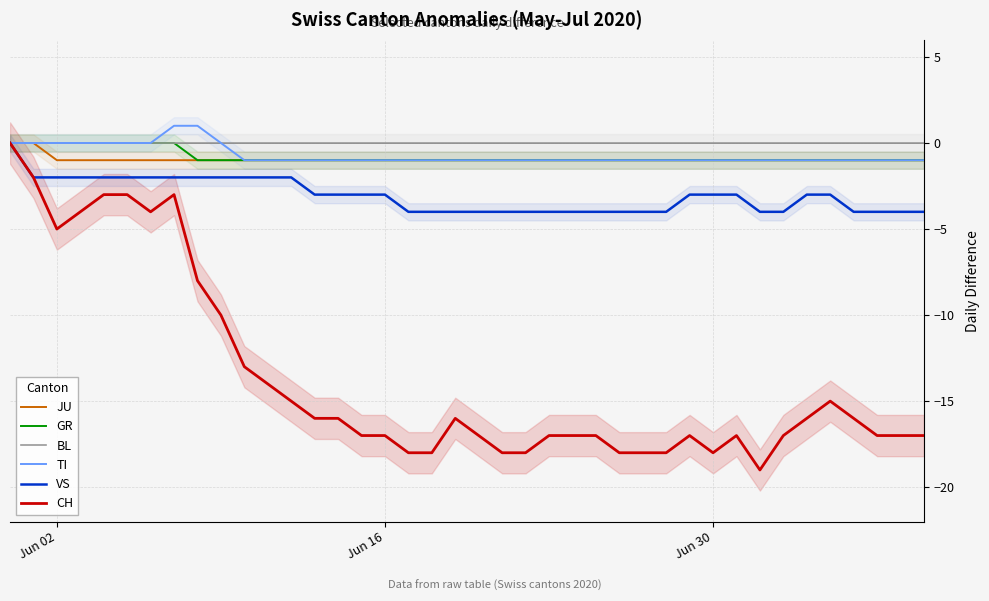

How many negative values does the TI series have?

30